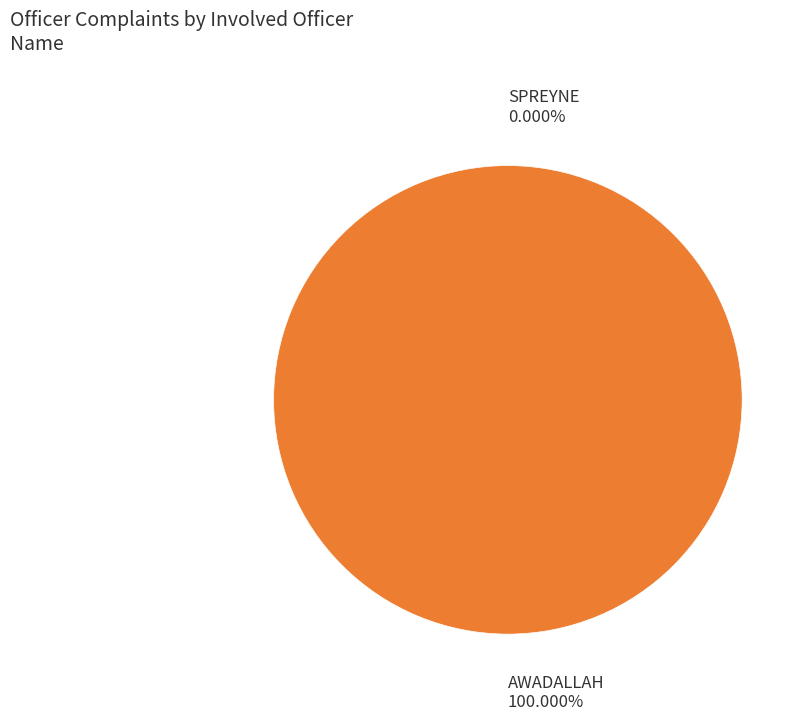

Which category has the biggest portion of the pie?

AWADALLAH